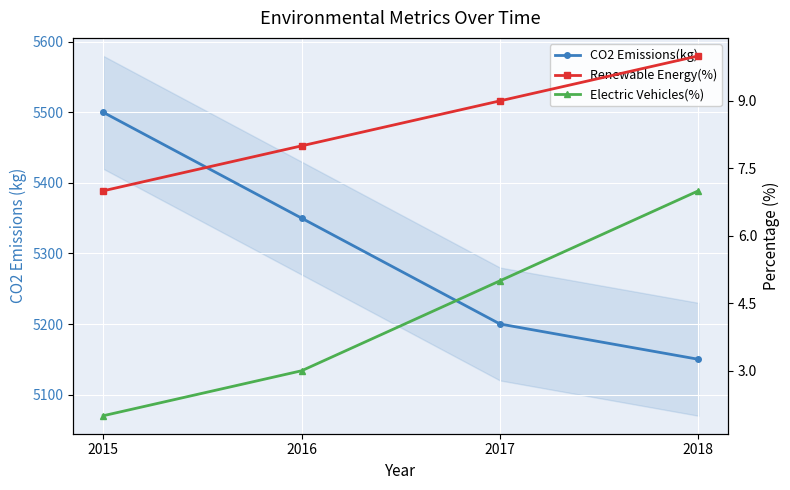

Is it true that CO2 Emissions(kg) equals 1521 at 2017?

False